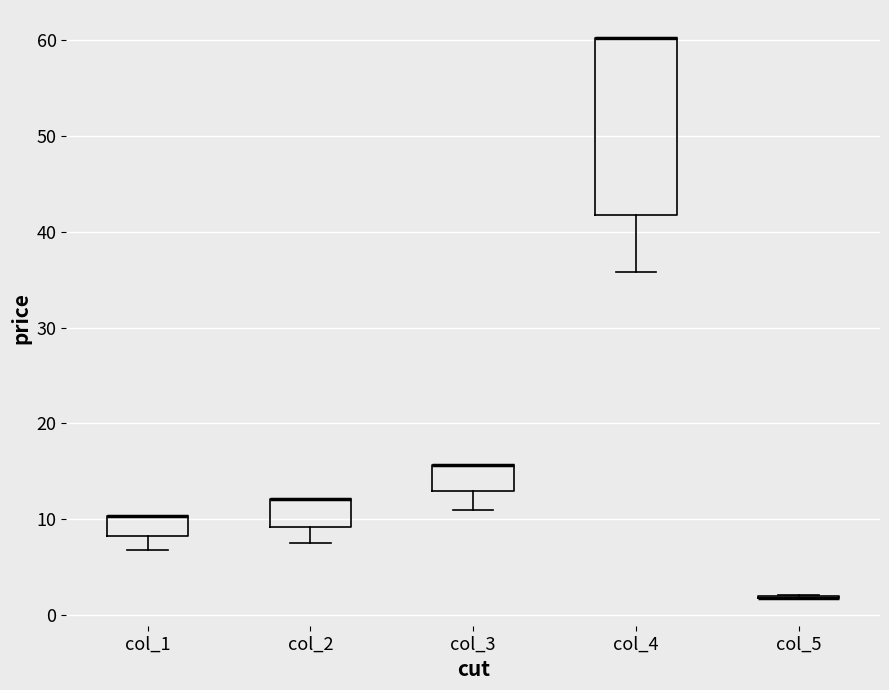

Where is the lower edge of the box for col_3 on the y-axis? The values are not printed on the chart, so give them approximately, as read against the axis.

13